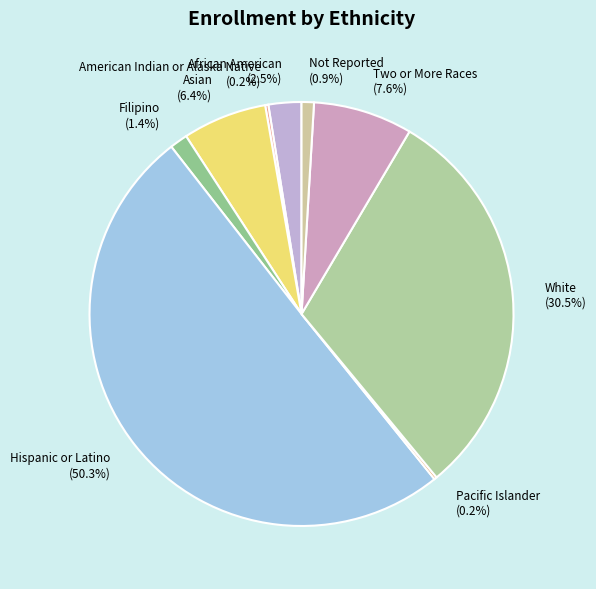

Between Two or More Races and Filipino, which is larger?

Two or More Races